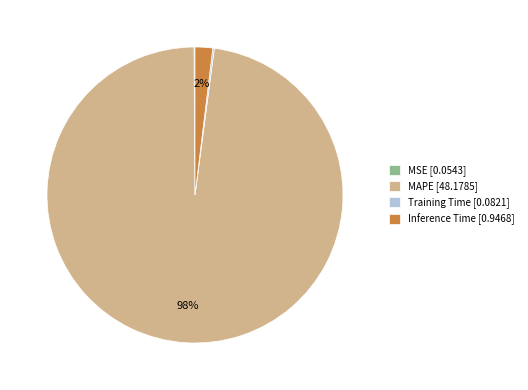

True or false: MAPE accounts for 98% of the total.

True